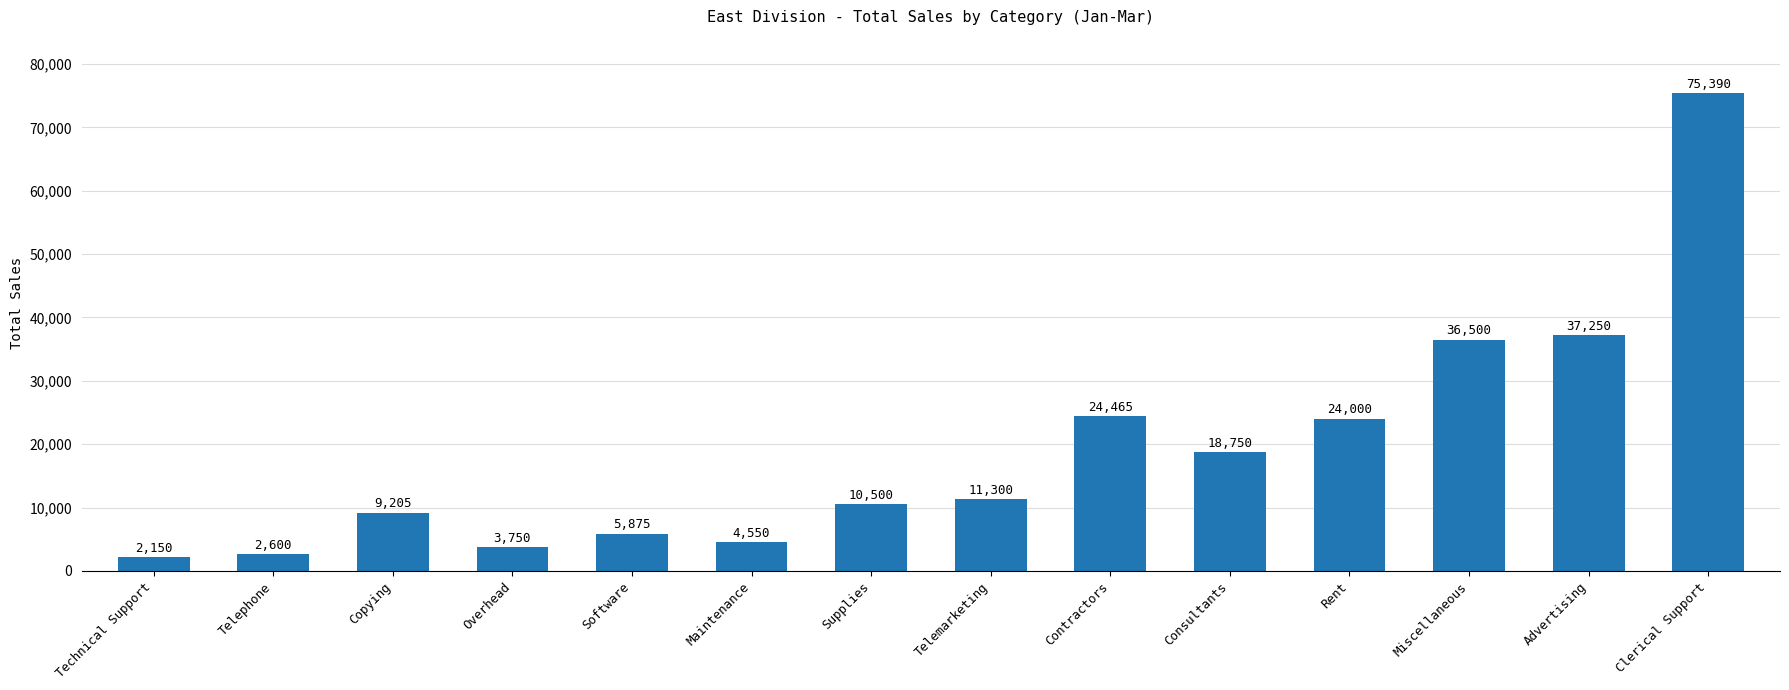

Rank the categories by value from lowest to highest.

Technical Support, Telephone, Overhead, Maintenance, Software, Copying, Supplies, Telemarketing, Consultants, Rent, Contractors, Miscellaneous, Advertising, Clerical Support